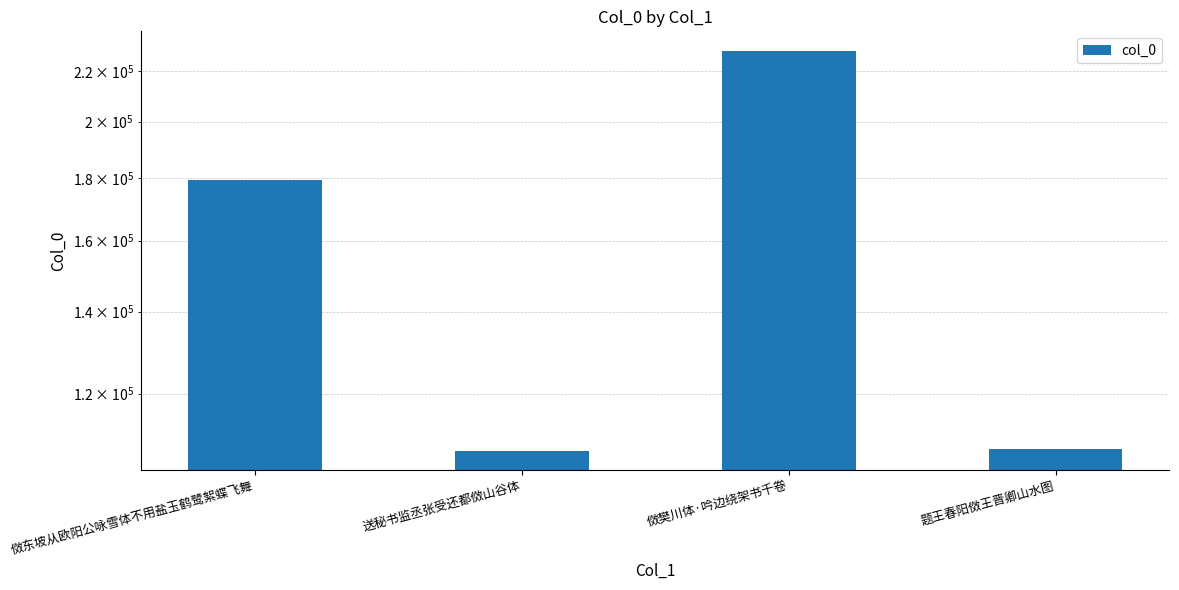

What is the label of the 2nd bar from the right?

傚樊川体·吟边绕架书千卷